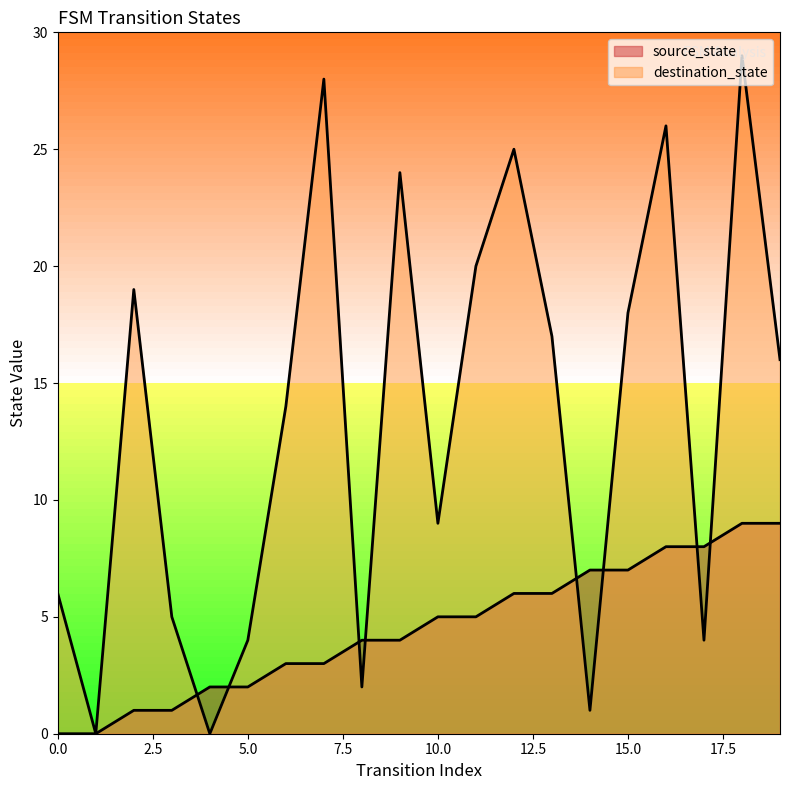

What is the value of the source_state point at the 16th from the left?

7